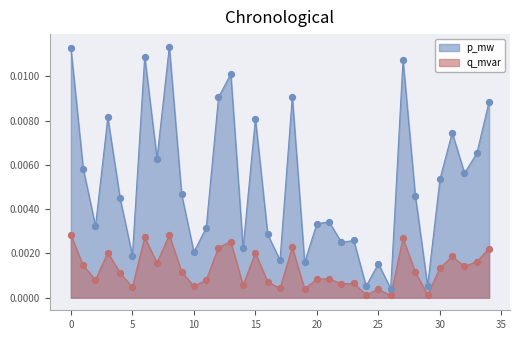

What are all the series names shown in the legend?

p_mw, q_mvar